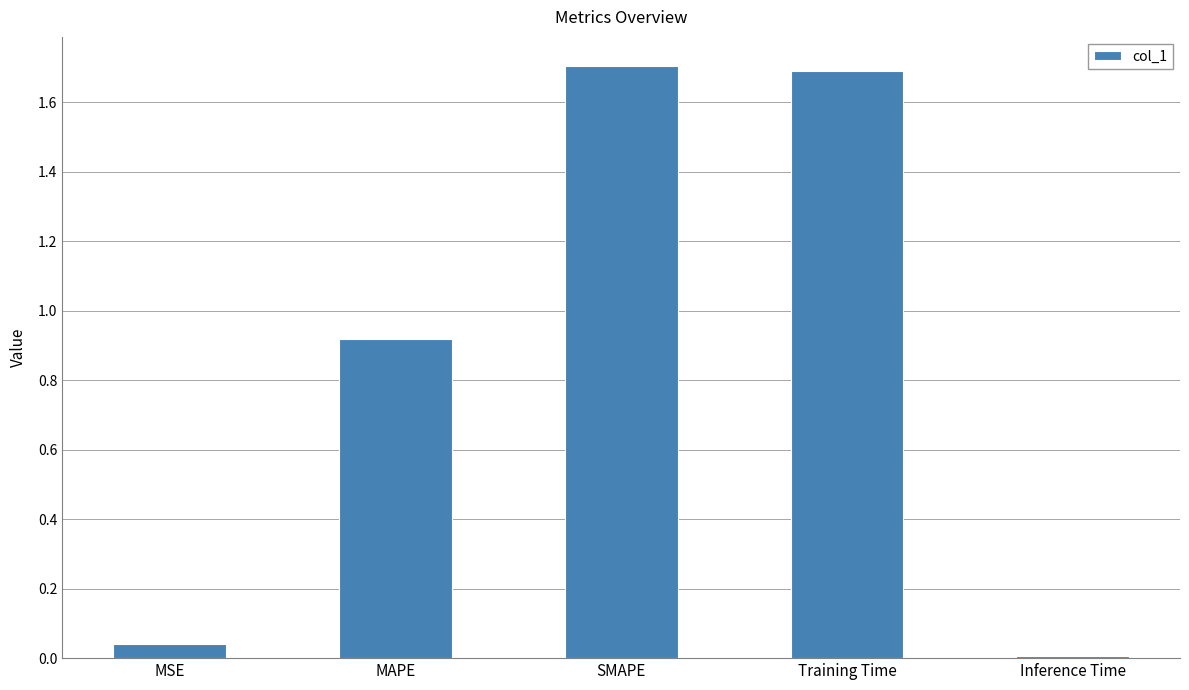

The value at Training Time is 1.7. True or false?

True